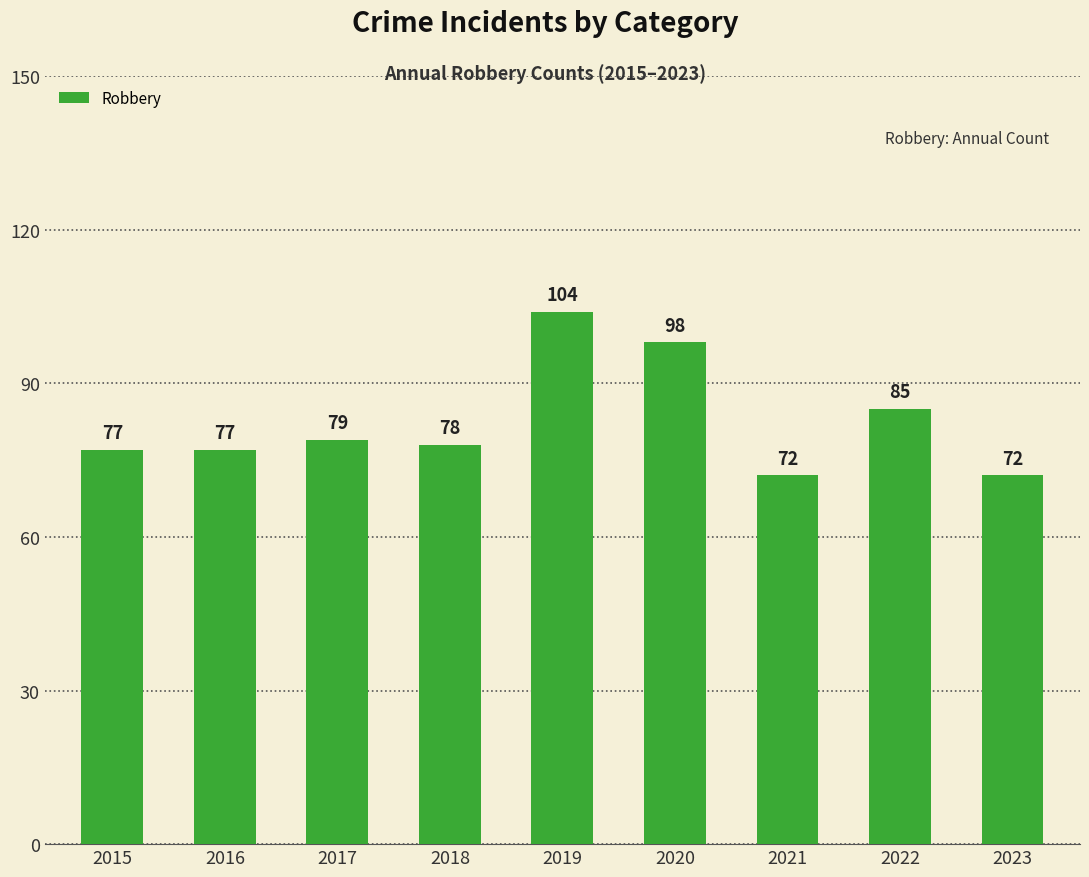

What is the sum of the values at 2023 and 2021?

144